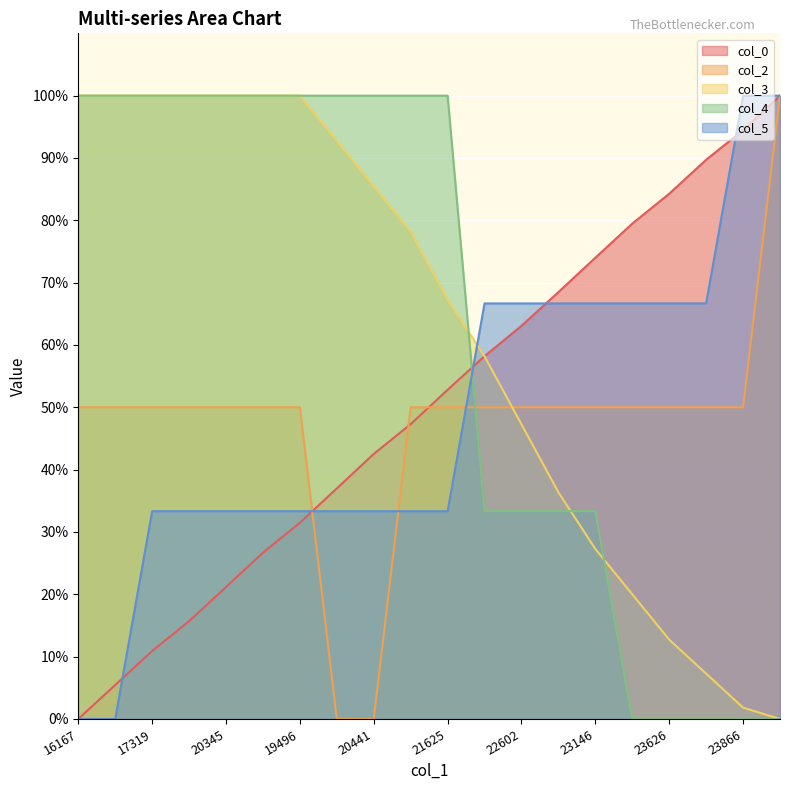

How many lines are shown in the chart?

5